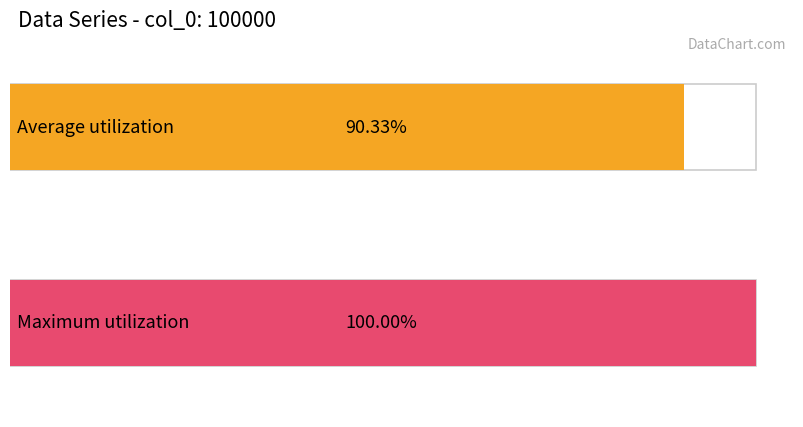

Between 2 and 10, which is larger?

10